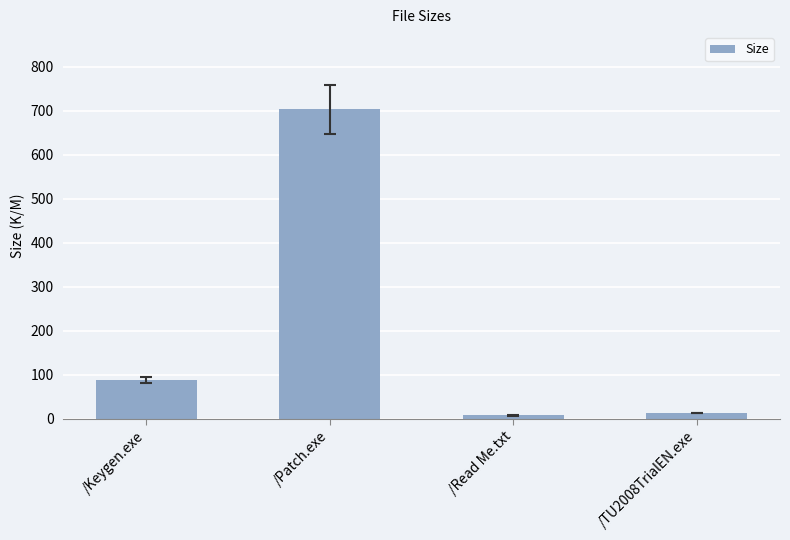

What is the change in value from /Keygen.exe to /Read Me.txt?

-79.2